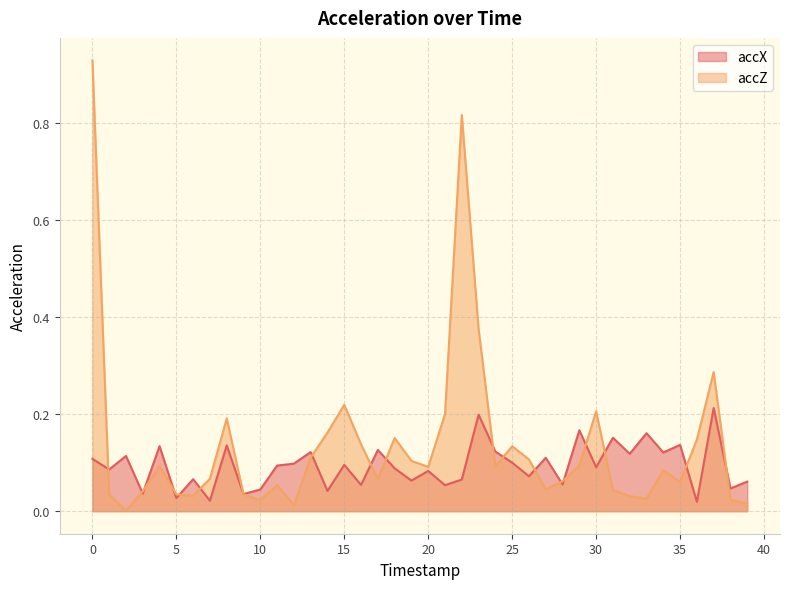

Rank the series at 16 from lowest to highest value.

accX, accZ